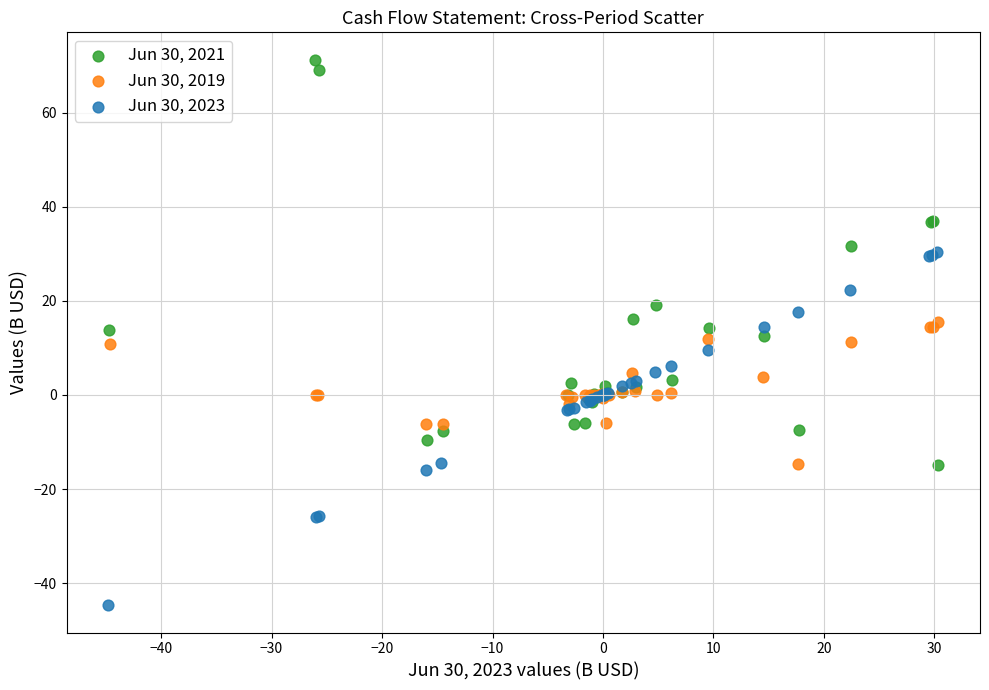

What are all the series names shown in the legend?

Jun 30, 2021, Jun 30, 2019, Jun 30, 2023